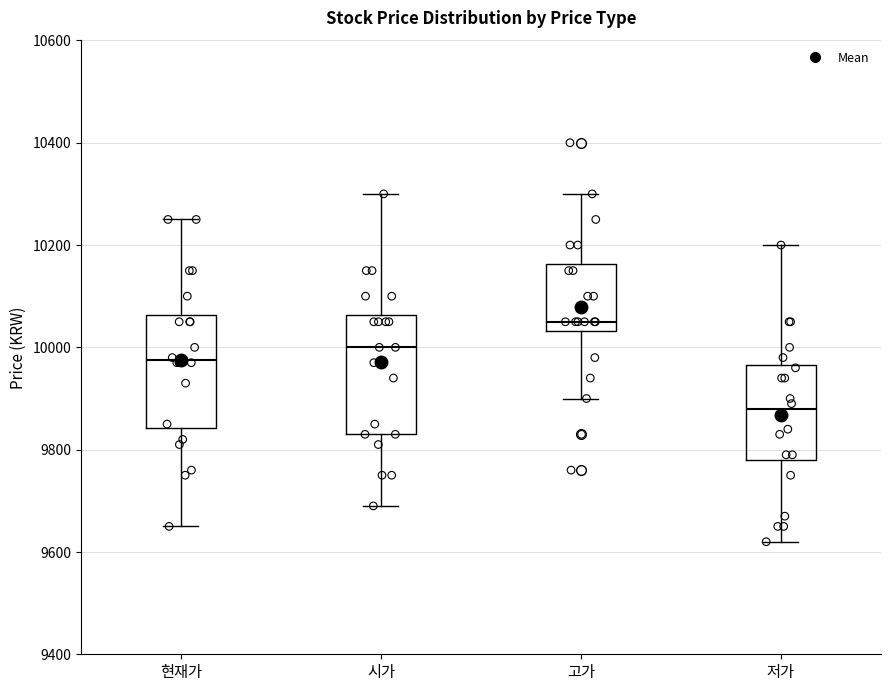

Reading left to right, transcribe this box plot: for each box, give where its median line is, the range the box spans, and where its two whiskers end, as read against the y-axis. The values are not printed on the chart, so give them approximately, as read against the axis.

현재가: median 9980, box 9840 to 10060, whiskers 9660 to 10260
시가: median 10000, box 9840 to 10060, whiskers 9700 to 10300
고가: median 10060, box 10040 to 10160, whiskers 9900 to 10300
저가: median 9880, box 9780 to 9960, whiskers 9620 to 10200